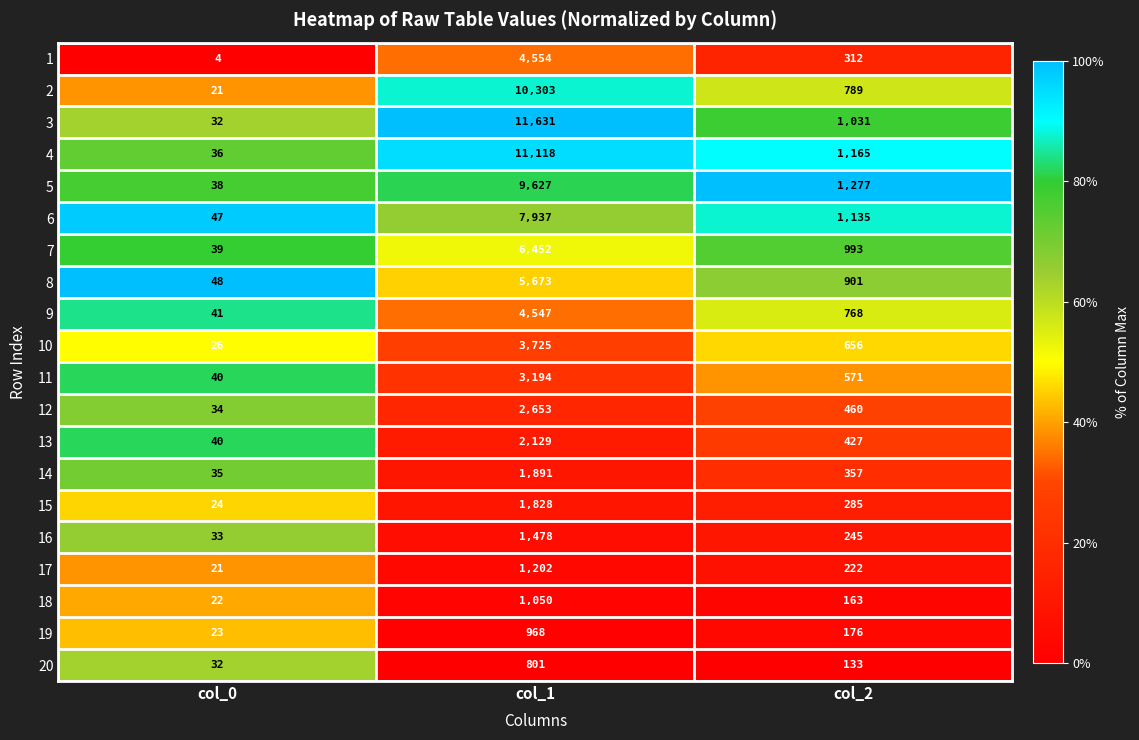

What is the average value of the 2 series?

3704